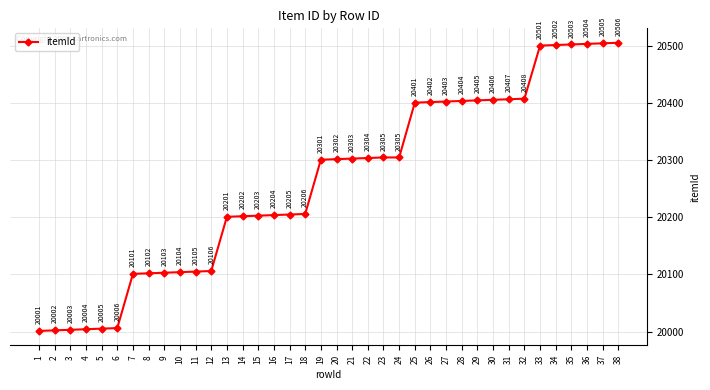

What is the smallest value displayed?

20001